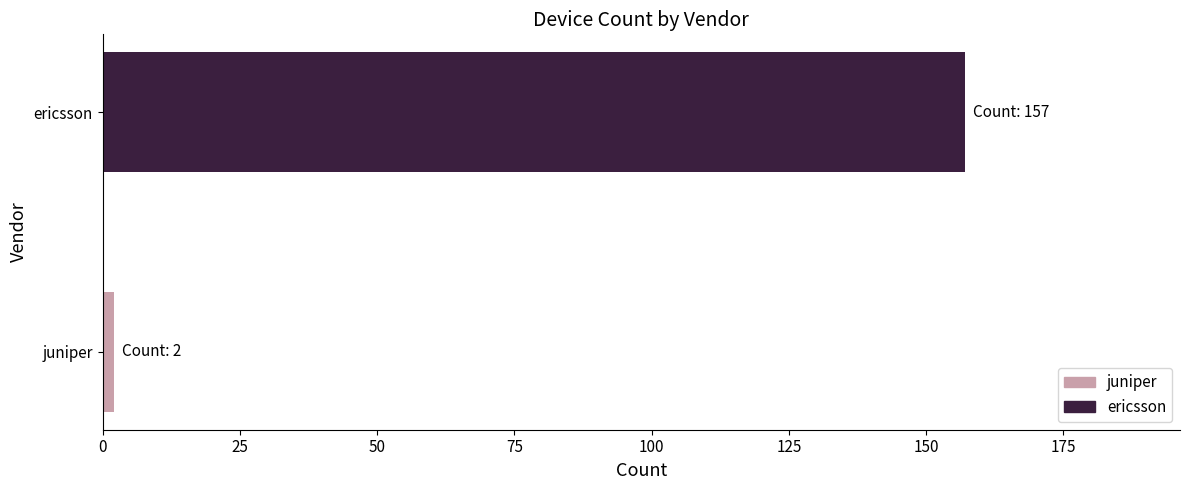

Approximately how many times larger is the value at ericsson compared to juniper?

78.5